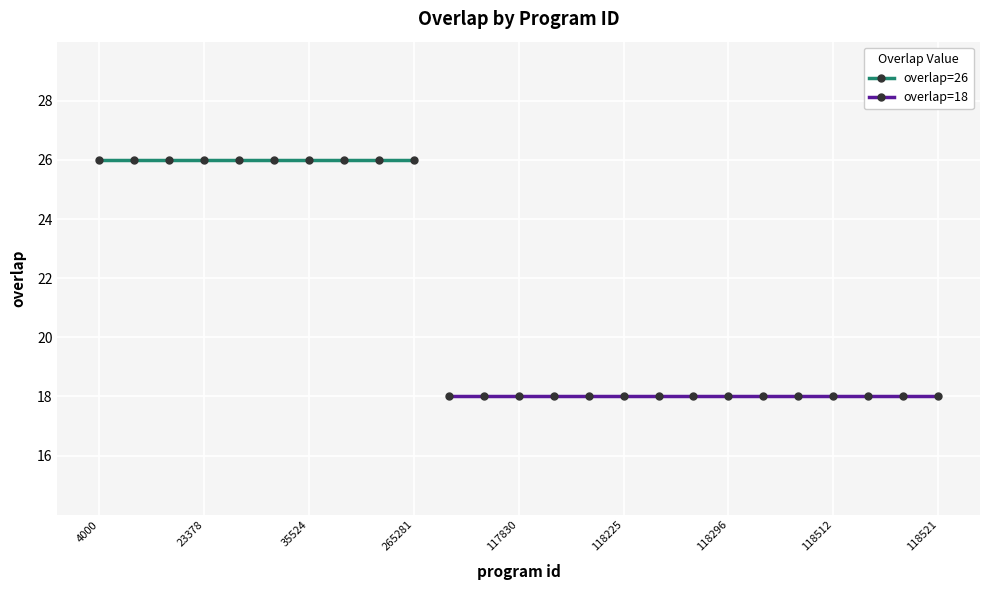

Rank the categories by value from highest to lowest.

4000, 7823, 8558, 23378, 23383, 35523, 35524, 66710, 209880, 265281, 117800, 117828, 117830, 117841, 118161, 118225, 118293, 118294, 118296, 118299, 118304, 118512, 118518, 118519, 118521